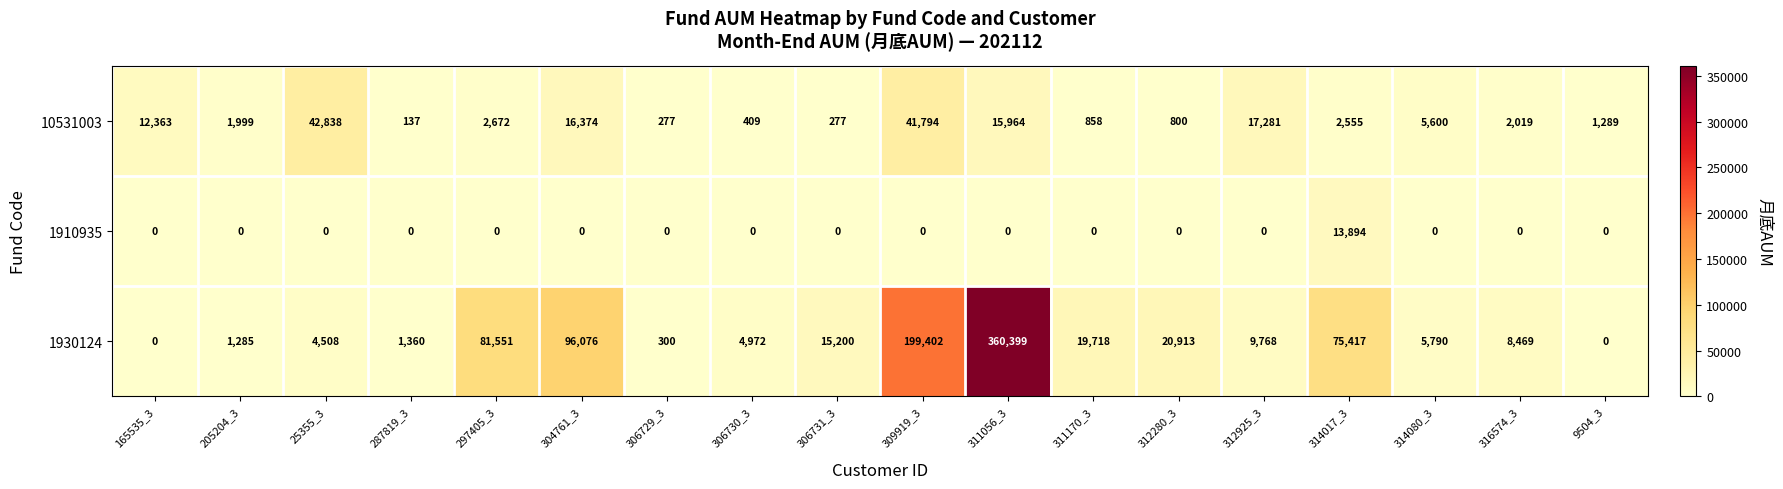

At which category does the chart reach its peak across all series?

311056_3